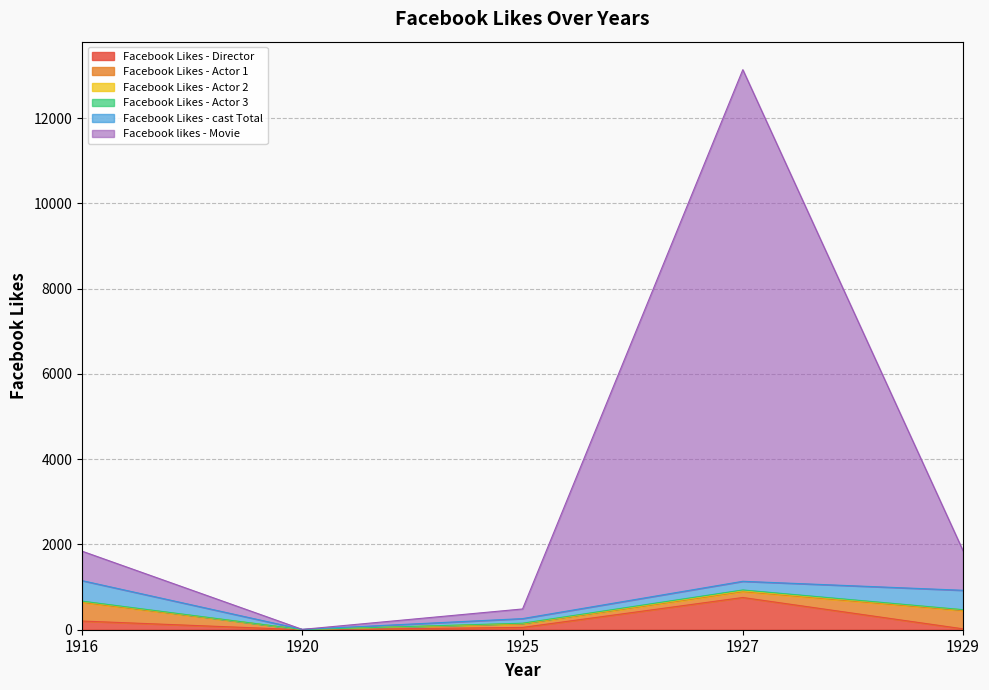

True or false: Facebook Likes - Actor 2 and Facebook Likes - Actor 3 cross at least once.

False